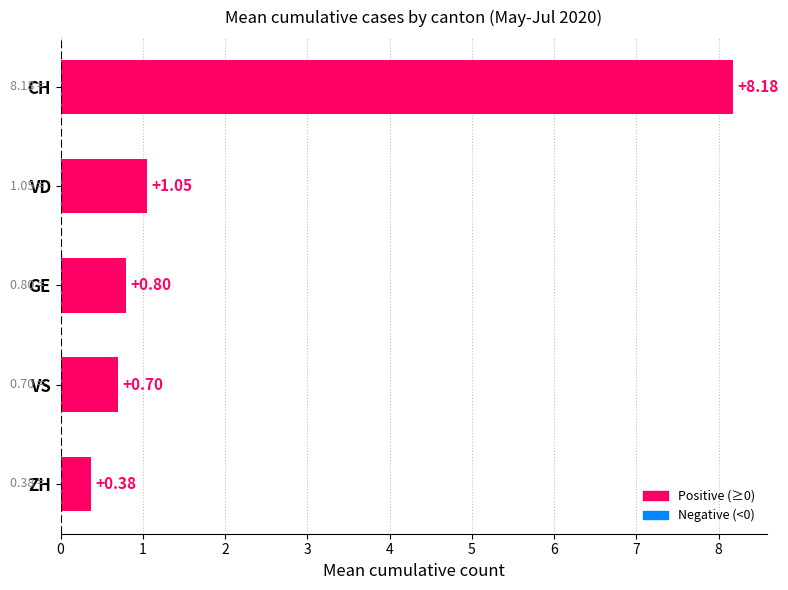

What is the sum of the values at CH and VS?

8.9